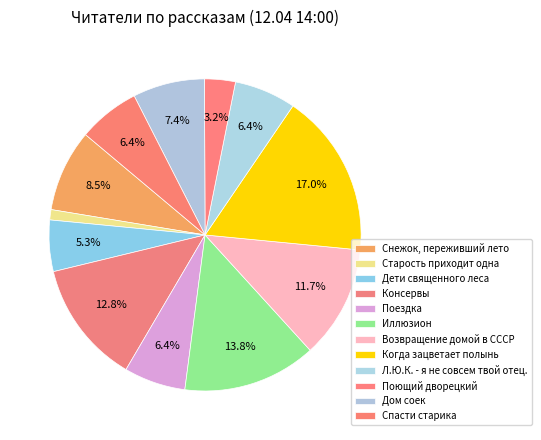

How many segments does this pie chart have?

12